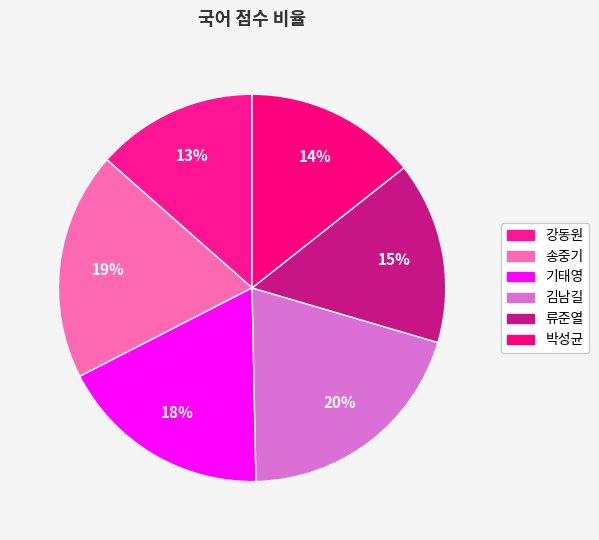

How many segments does this pie chart have?

6